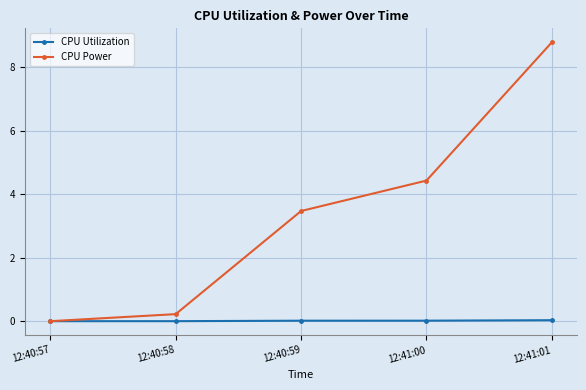

Does the chart have visible grid lines?

Yes